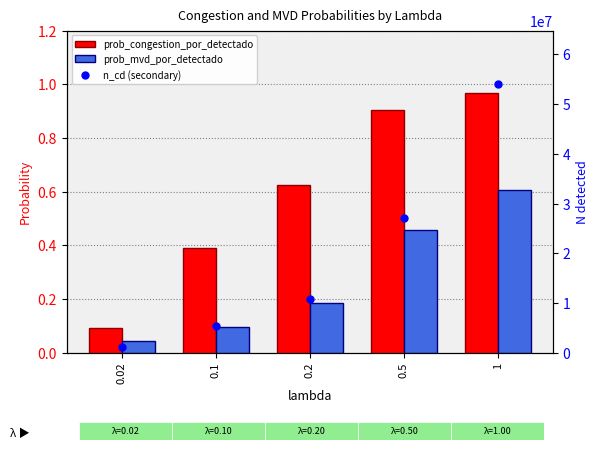

What are all the series names shown in the legend?

prob_congestion_por_detectado, prob_mvd_por_detectado, n_cd (secondary)